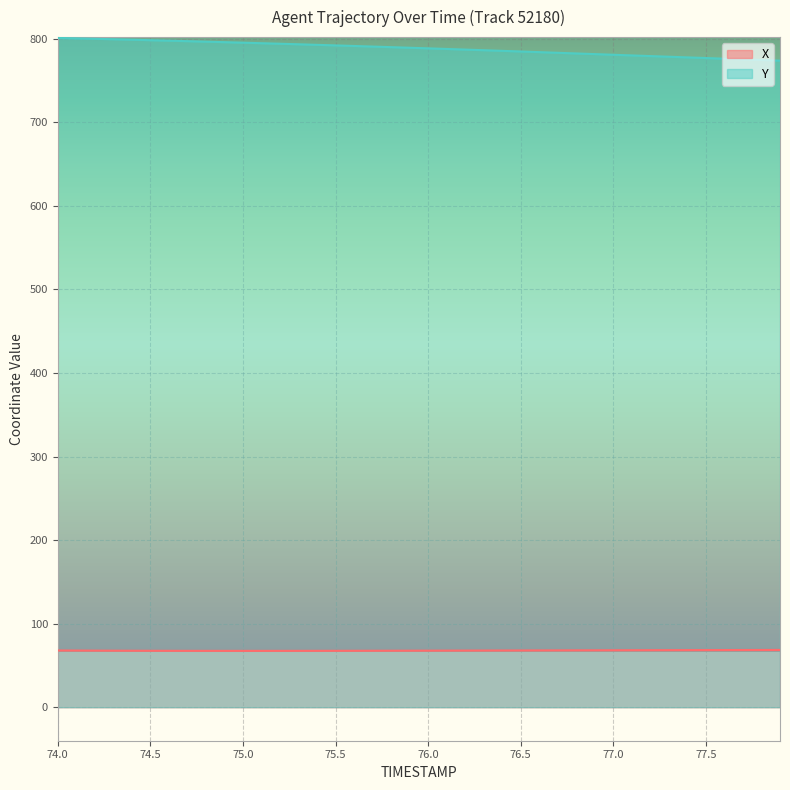

Which series has the largest total across all categories?

Y